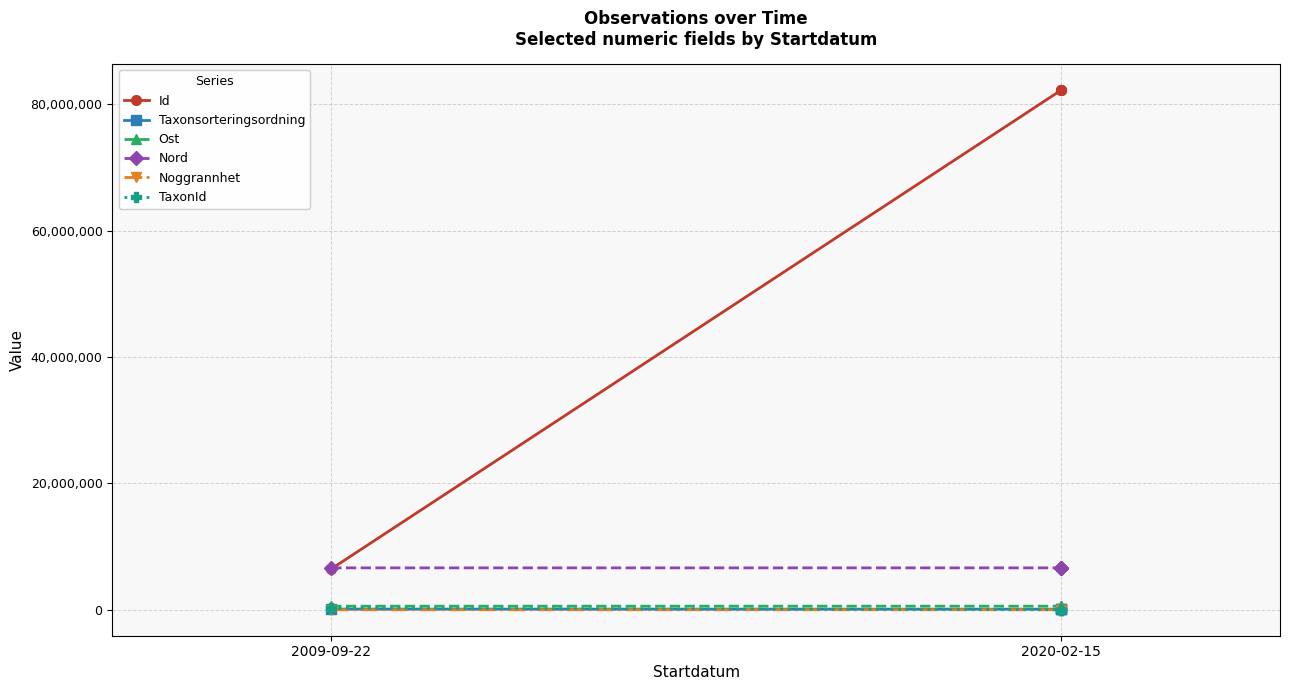

What is the sum of all TaxonId values?

234439.0